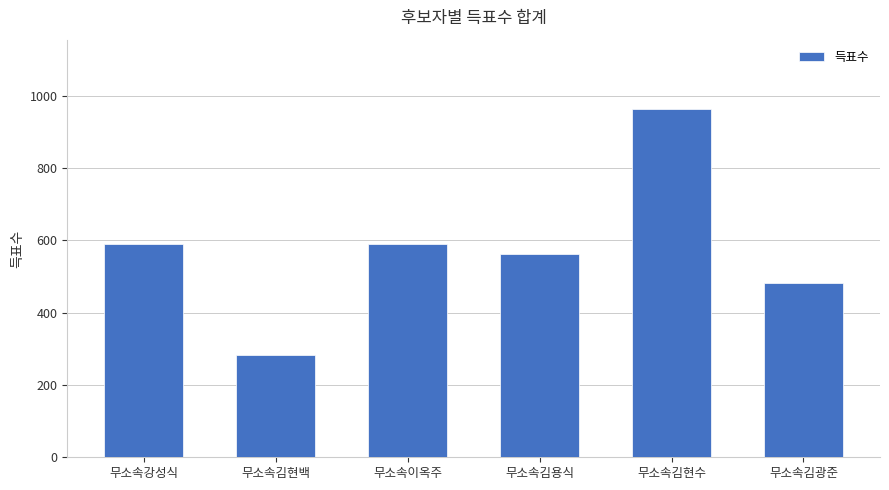

What is the sum of all values?

3470